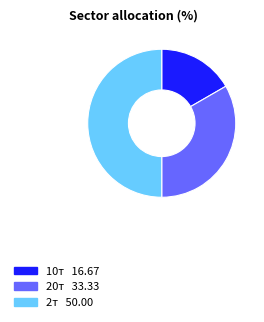

Does 10т represent more than half of the total?

No